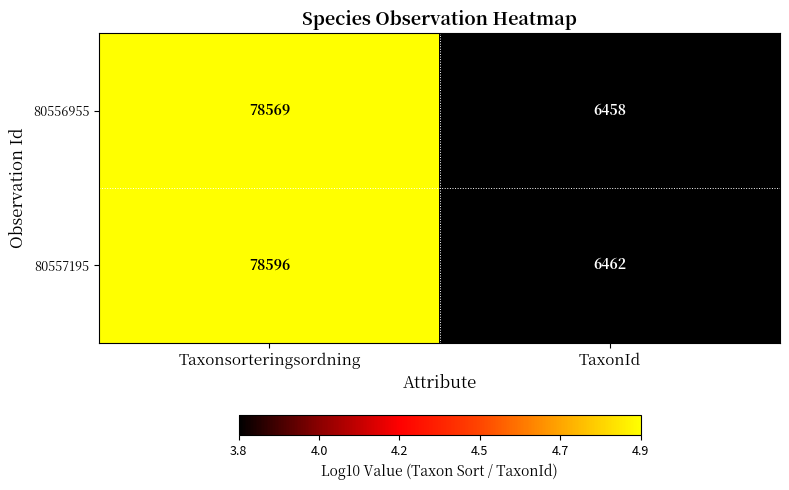

Where is 80556955 nearest to the value 42513?

TaxonId